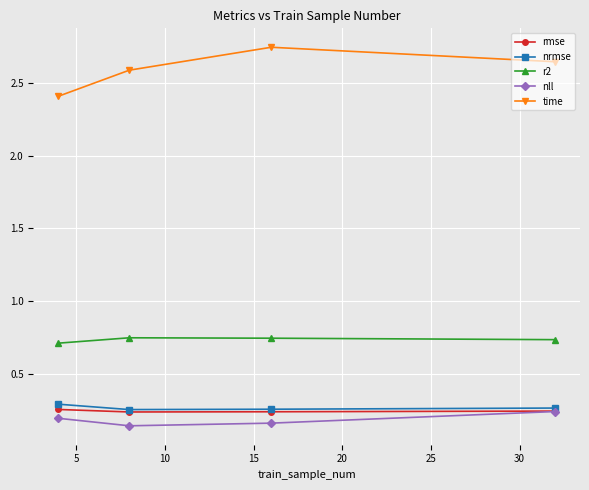

At how many categories does at least one series exceed 1?

4